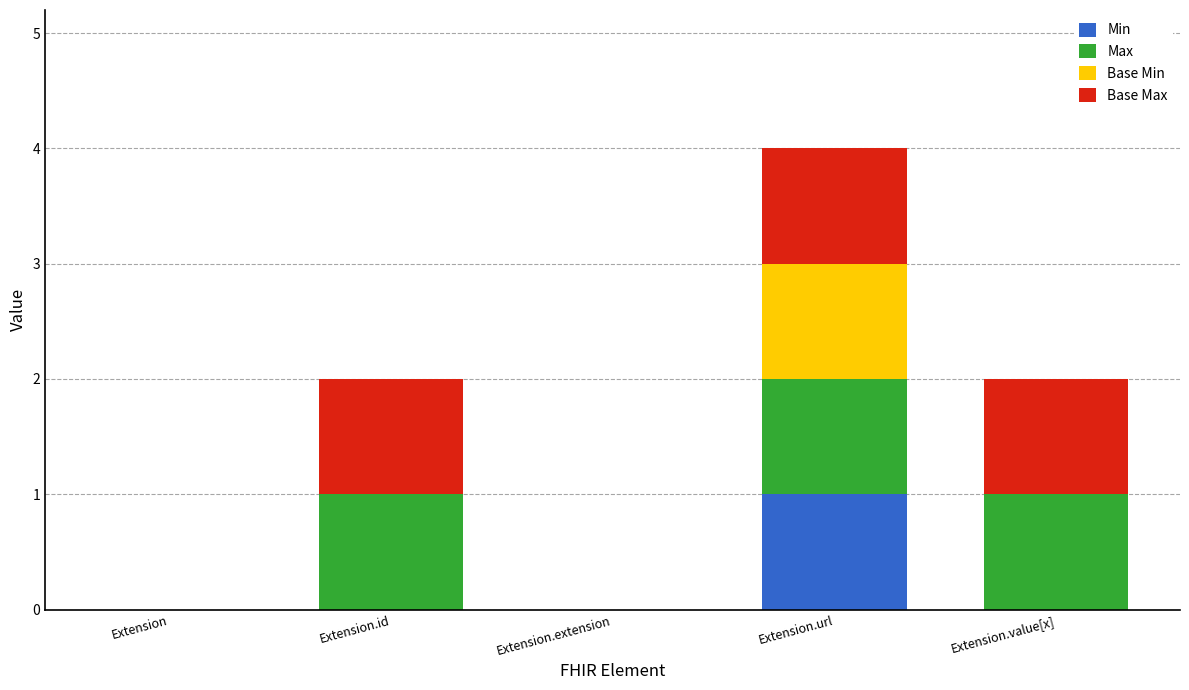

Count the number of data series in this chart.

4